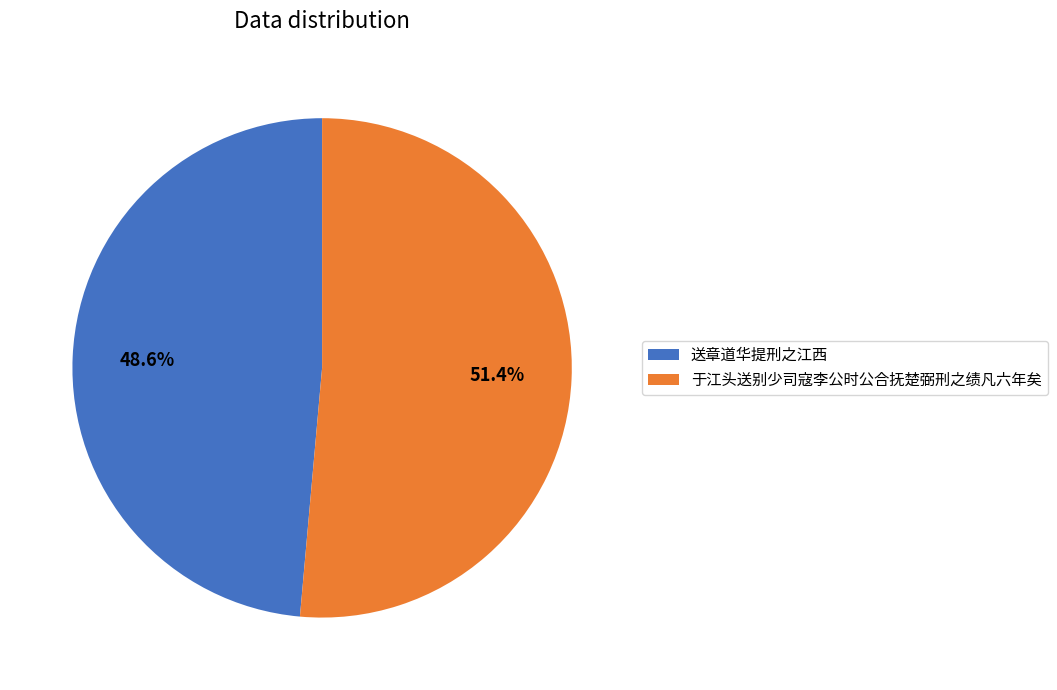

Is the sum of 于江头送别少司寇李公时公合抚楚弼刑之绩凡六年矣 and 送章道华提刑之江西 greater than half?

Yes